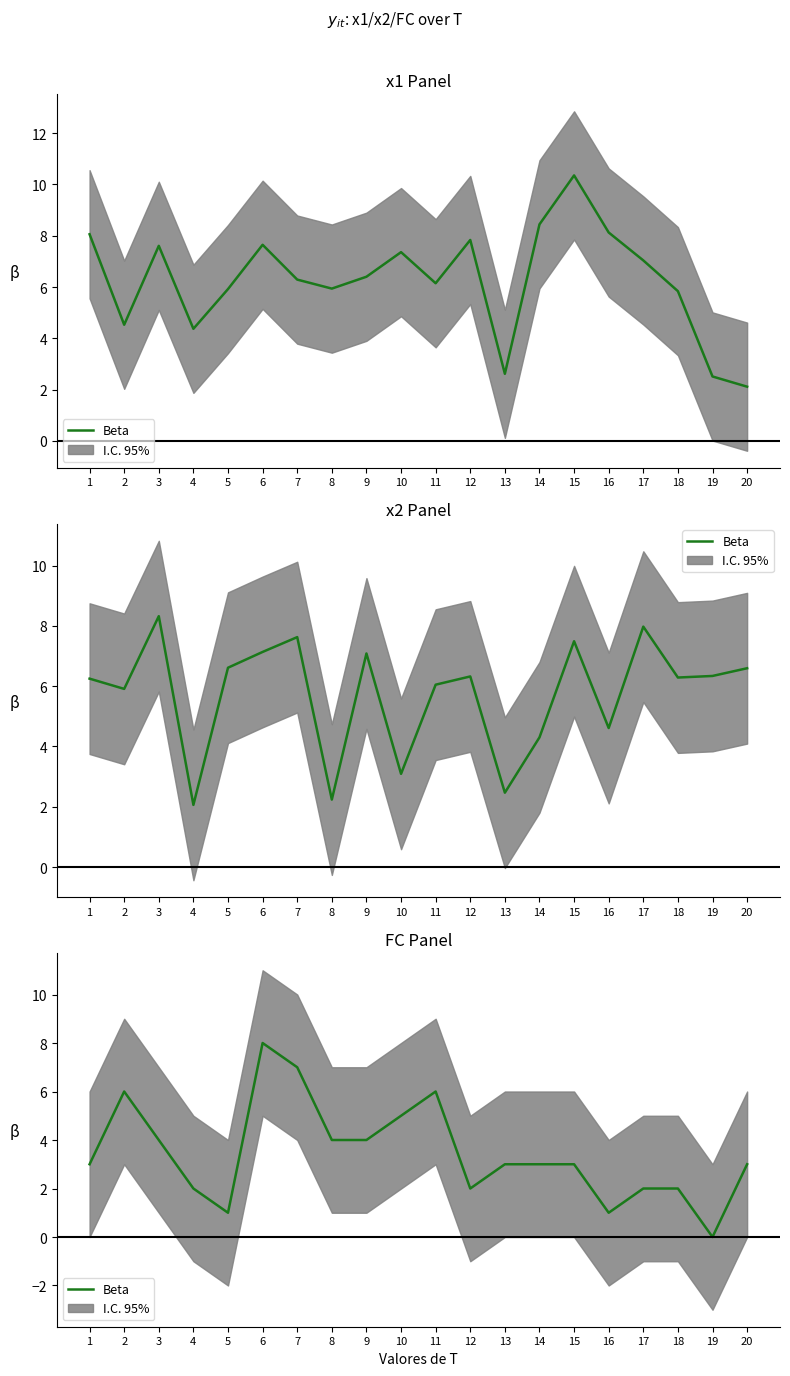

Approximately how many times larger is the value at 3 compared to 6?

0.5